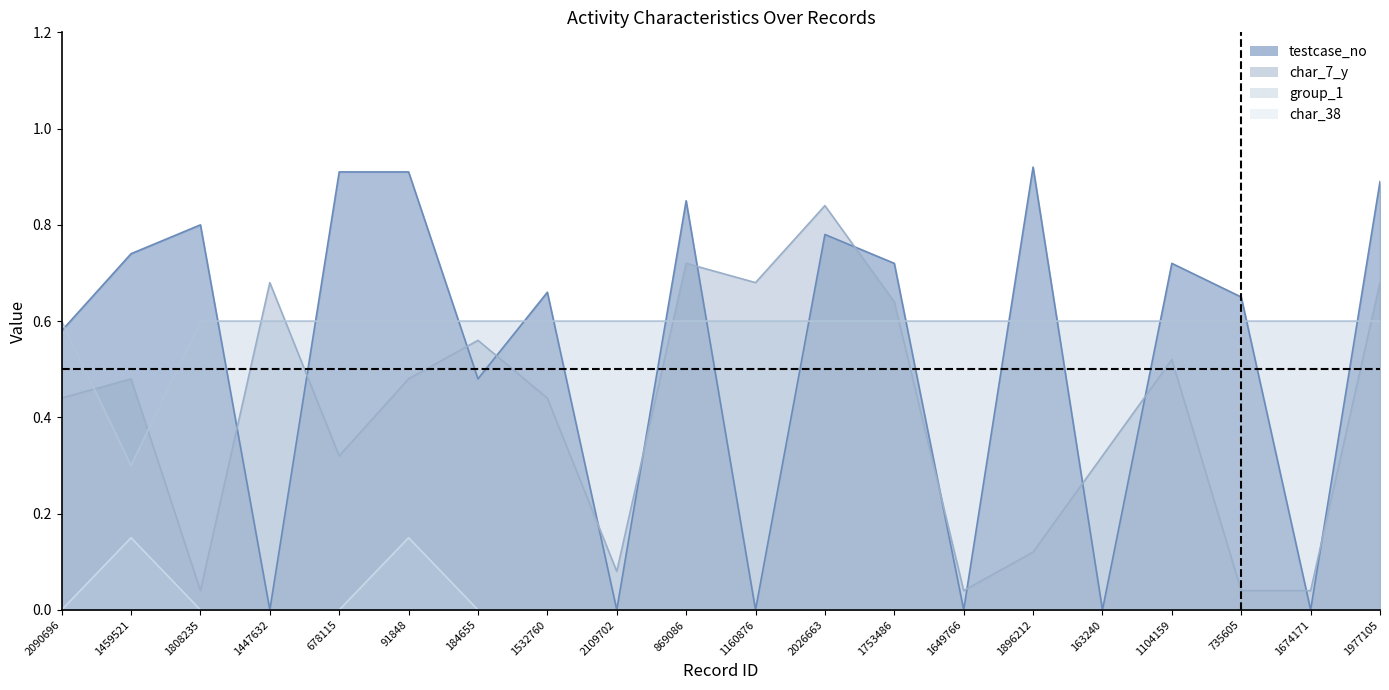

Reading left to right, list all the values displayed in this chart.

testcase_no: 2090696=0.6	1459521=0.7	1808235=0.8	1447632=0.0	678115=0.9	91848=0.9	184655=0.5	1532760=0.7	2109702=0.0	869086=0.8	1160876=0.0	2026663=0.8	1753486=0.7	1649766=0.0	1896212=0.9	163240=0.0	1104159=0.7	735605=0.7	1674171=0.0	1977105=0.9
char_7_y: 2090696=0.4	1459521=0.5	1808235=0.0	1447632=0.7	678115=0.3	91848=0.5	184655=0.6	1532760=0.4	2109702=0.1	869086=0.7	1160876=0.7	2026663=0.8	1753486=0.6	1649766=0.0	1896212=0.1	163240=0.3	1104159=0.5	735605=0.0	1674171=0.0	1977105=0.7
group_1: 2090696=0.6	1459521=0.3	1808235=0.6	1447632=0.6	678115=0.6	91848=0.6	184655=0.6	1532760=0.6	2109702=0.6	869086=0.6	1160876=0.6	2026663=0.6	1753486=0.6	1649766=0.6	1896212=0.6	163240=0.6	1104159=0.6	735605=0.6	1674171=0.6	1977105=0.6
char_38: 2090696=0.0	1459521=0.1	1808235=0.0	1447632=0.0	678115=0.0	91848=0.1	184655=0.0	1532760=0.0	2109702=0.0	869086=0.0	1160876=0.0	2026663=0.0	1753486=0.0	1649766=0.0	1896212=0.0	163240=0.0	1104159=0.0	735605=0.0	1674171=0.0	1977105=0.0